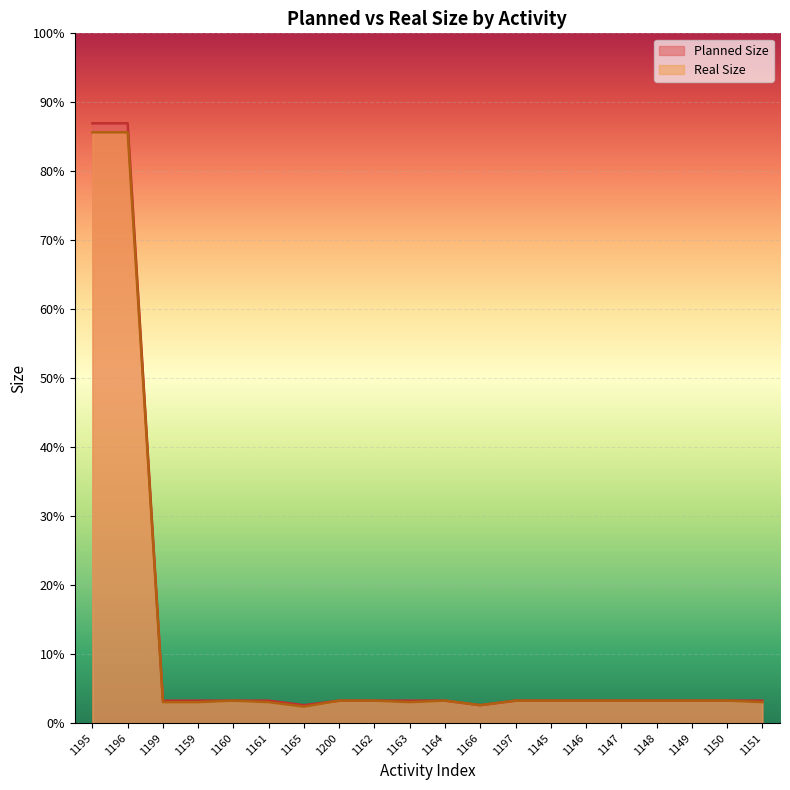

How many data points in Planned Size are above 15?

2